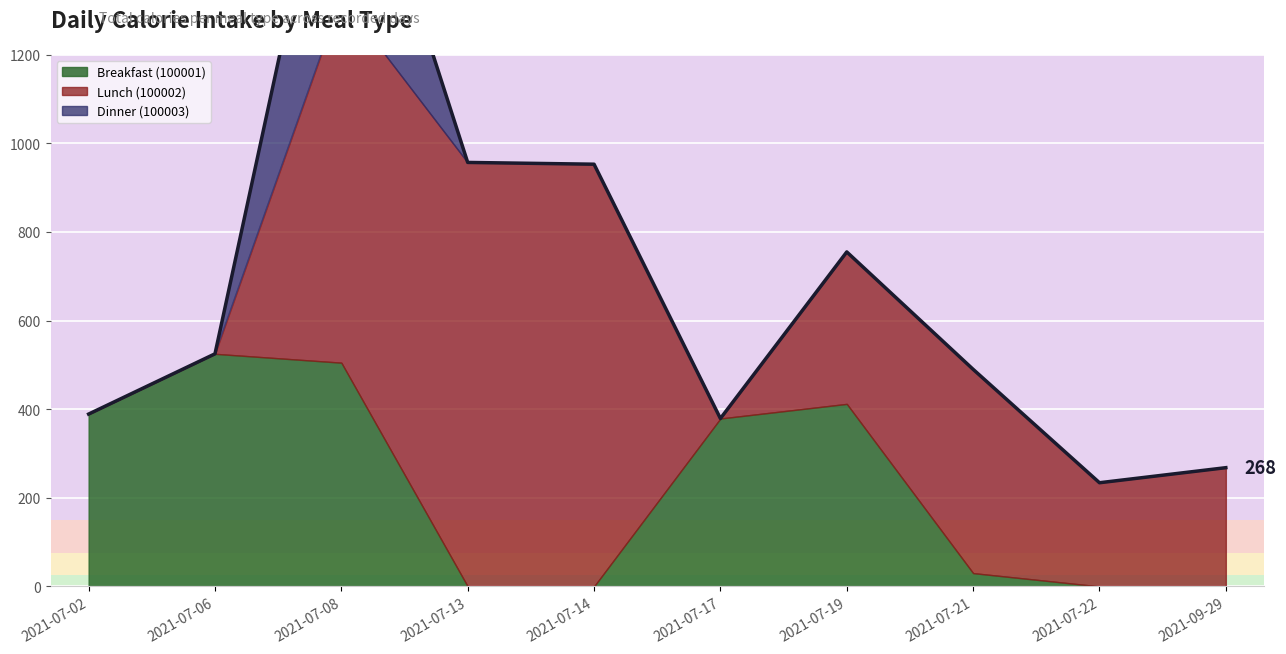

How many lines are shown in the chart?

3